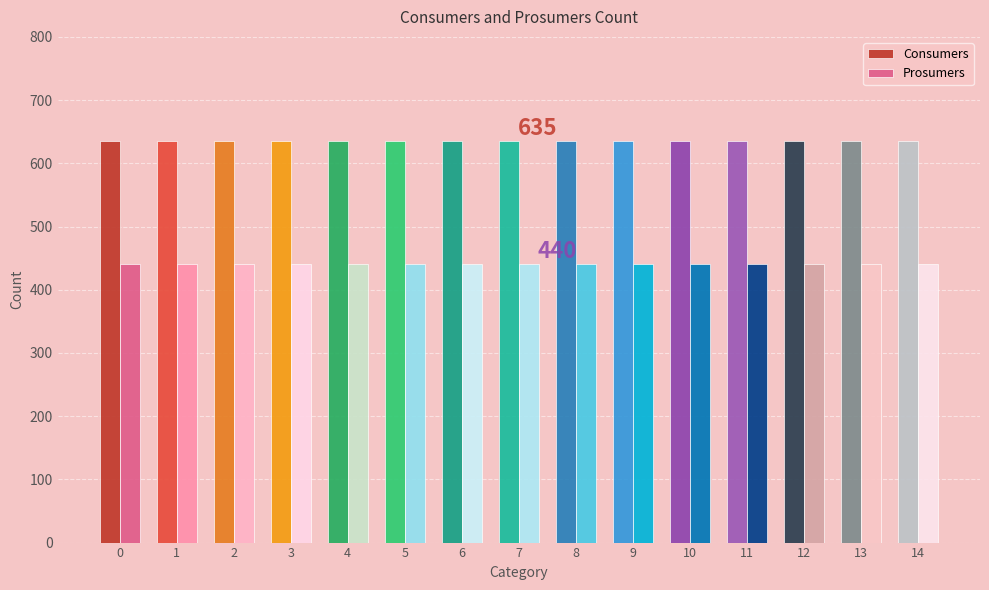

Reading right to left, what are all the values shown in this chart?

Consumers: 635	635	635	635	635	635	635	635	635	635	635	635	635	635	635
Prosumers: 440	440	440	440	440	440	440	440	440	440	440	440	440	440	440